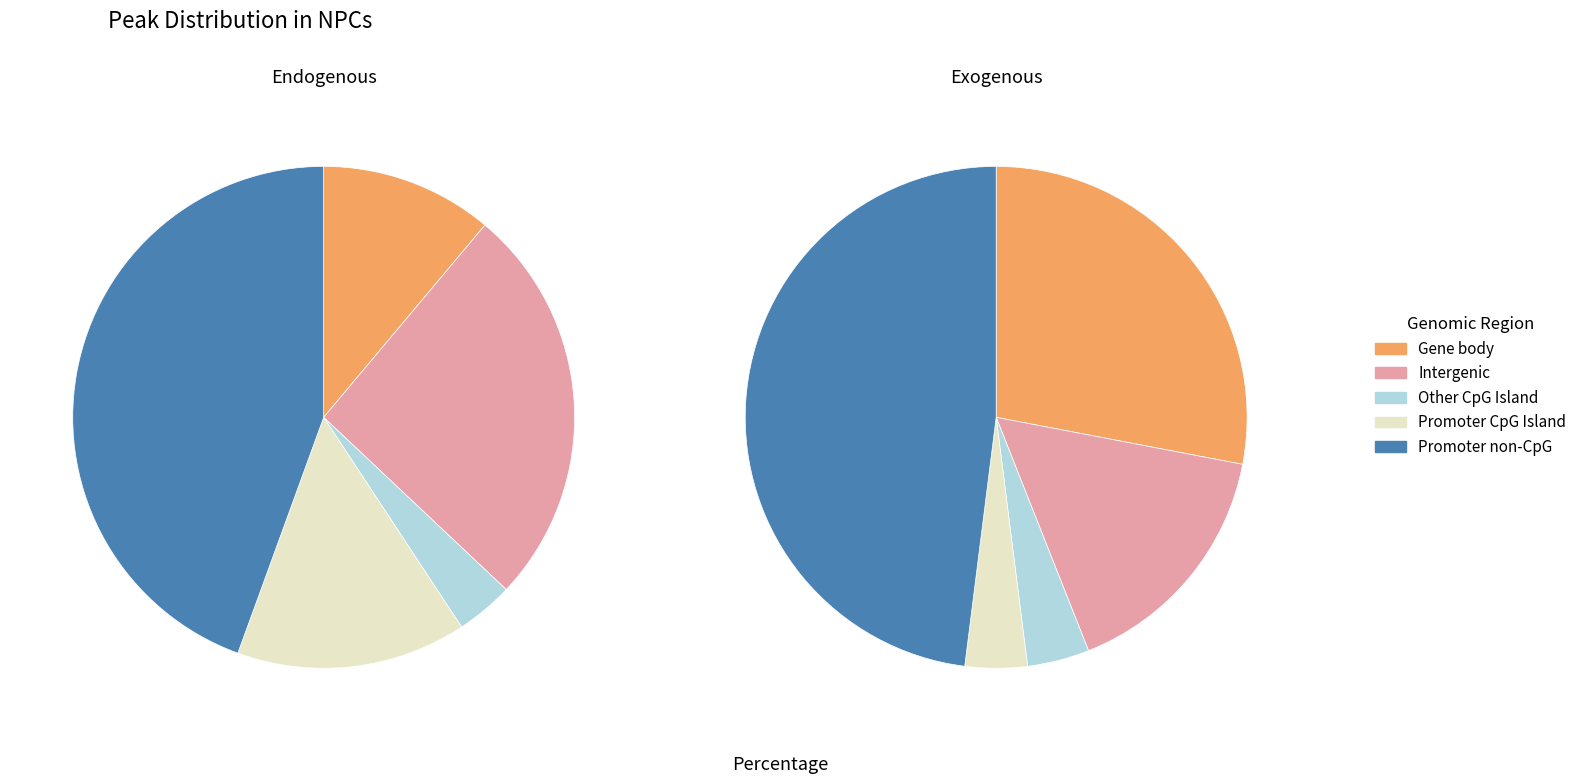

Is 2 the majority of the pie?

No